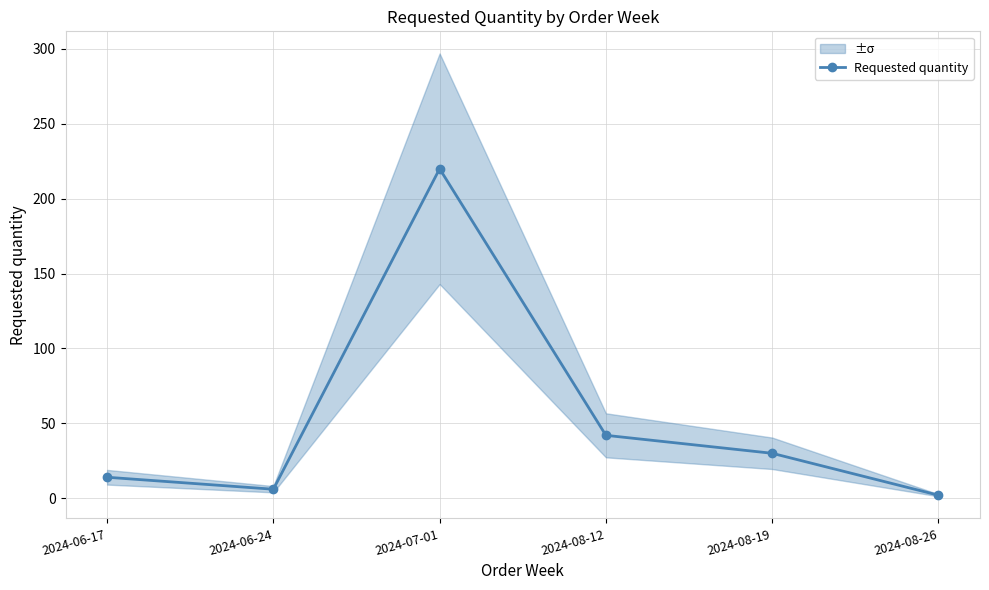

What position from the right is 2024-06-17?

6